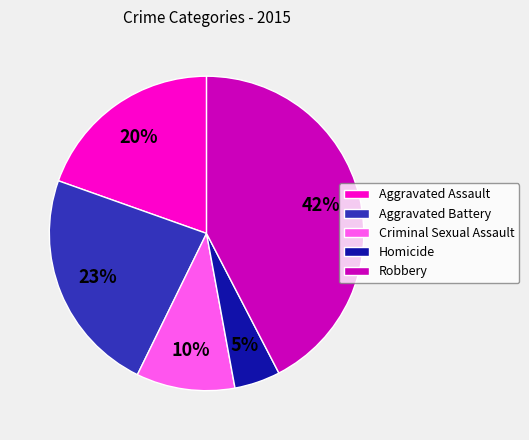

Is it true that Criminal Sexual Assault is 10% of the pie?

True